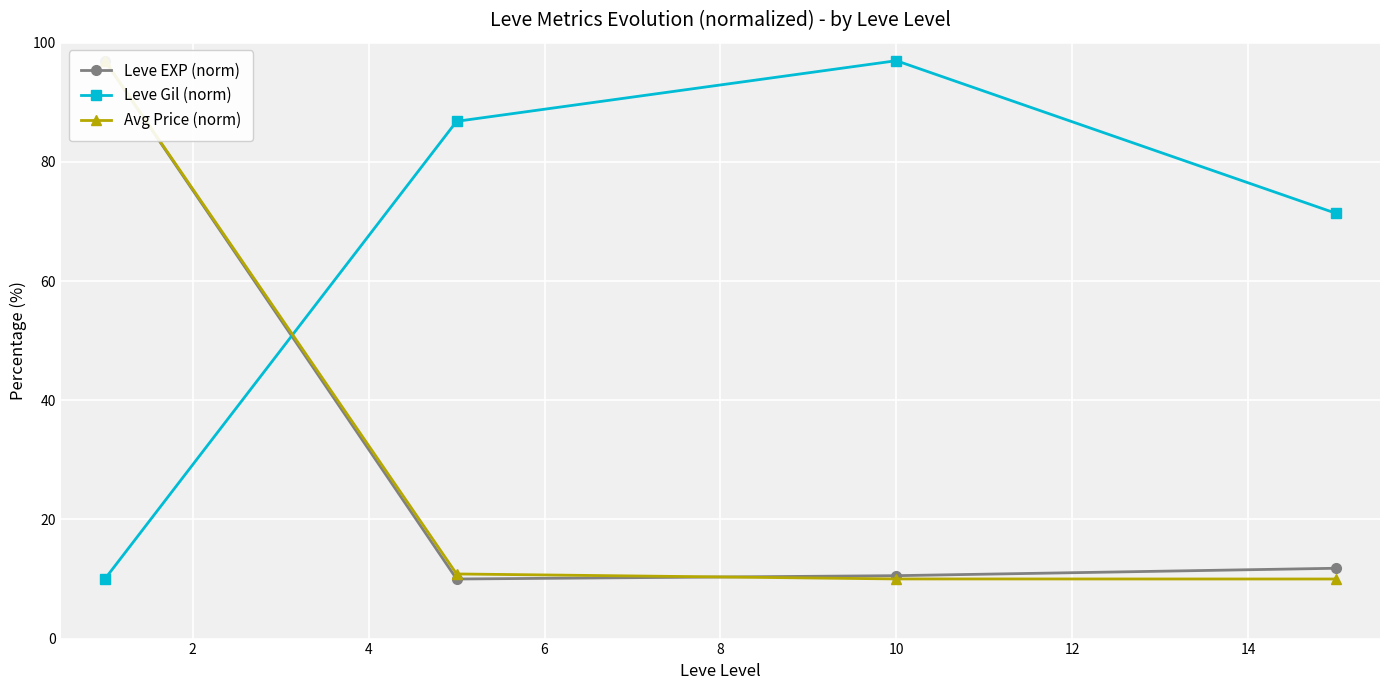

What is the maximum value for Leve Gil (norm)?

97.0